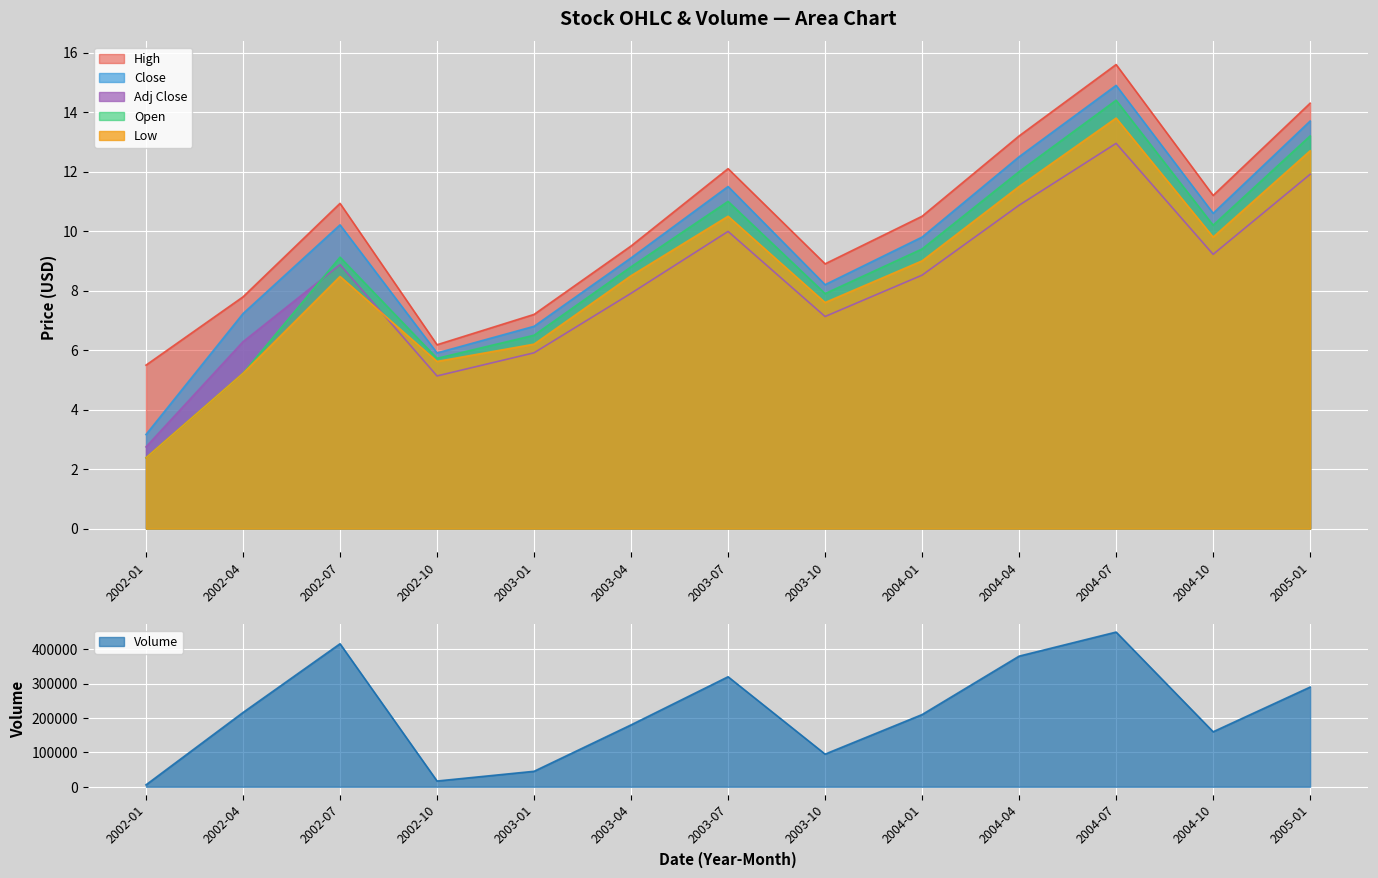

Rank the categories by Low value from highest to lowest.

2004-07, 2005-01, 2004-04, 2003-07, 2004-10, 2004-01, 2003-04, 2002-07, 2003-10, 2003-01, 2002-10, 2002-04, 2002-01